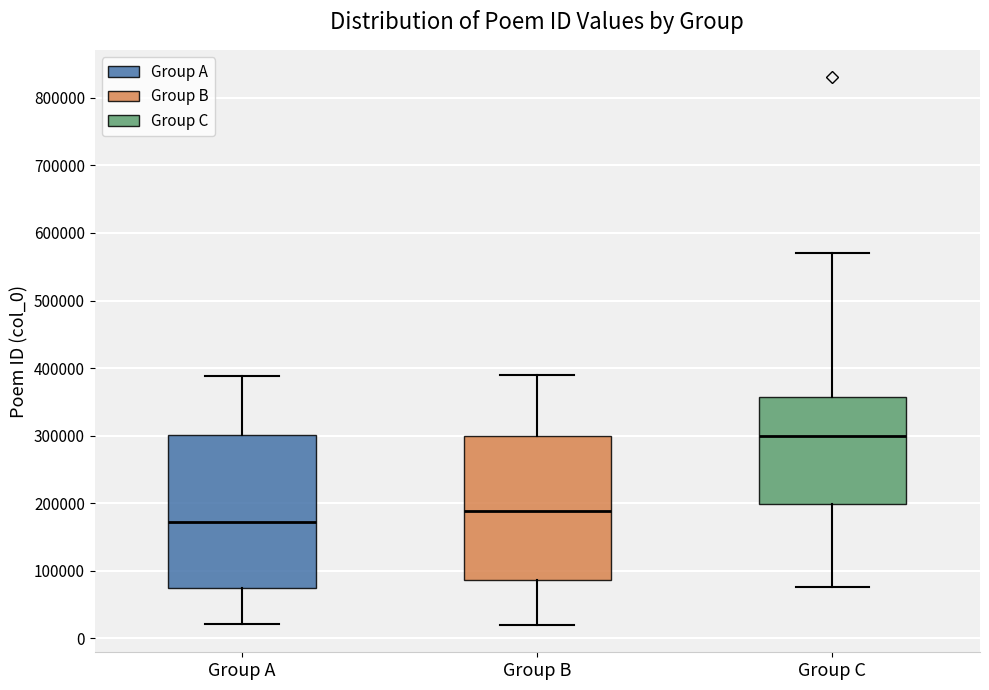

Which box is the tallest, from its lower edge to its upper edge?

Group A